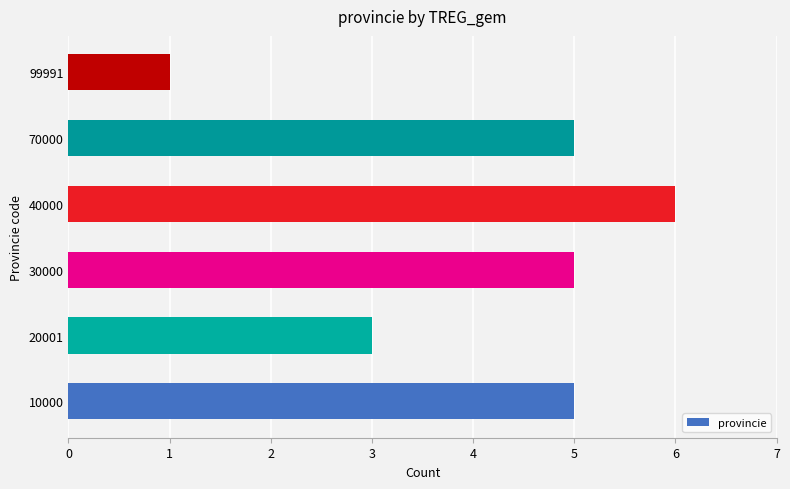

What value does the data have at 10000?

5